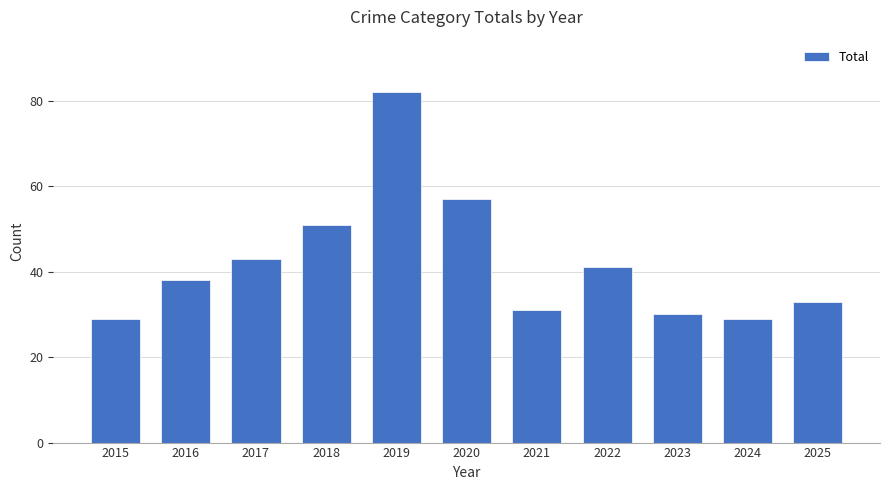

What is the difference between the maximum and minimum values?

53